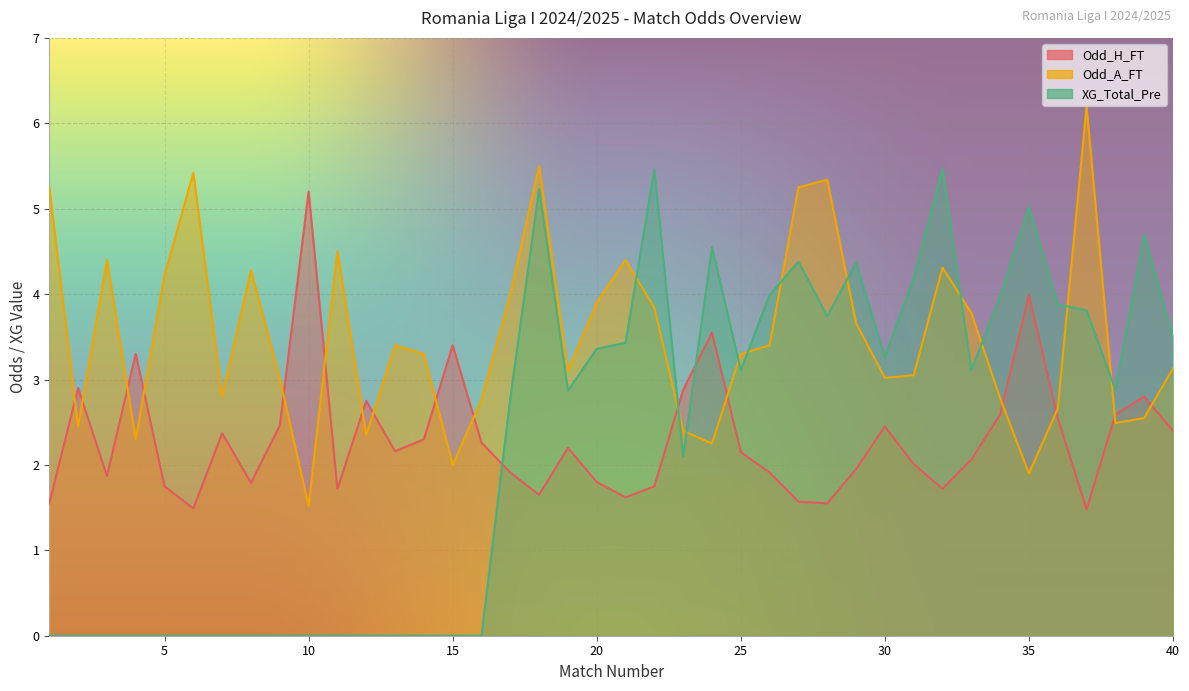

What are all the series names shown in the legend?

Odd_H_FT, Odd_A_FT, XG_Total_Pre